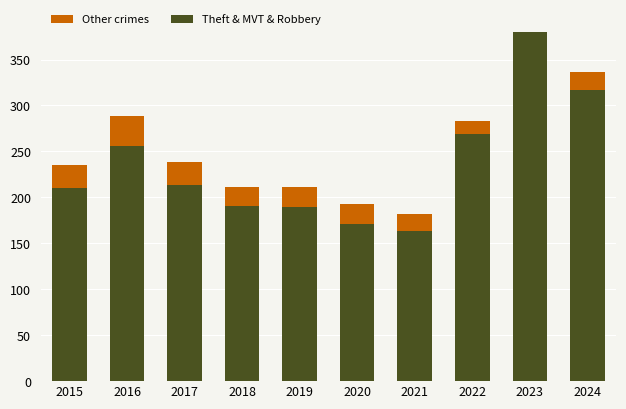

What is the difference between the highest and lowest values at 2020?

75